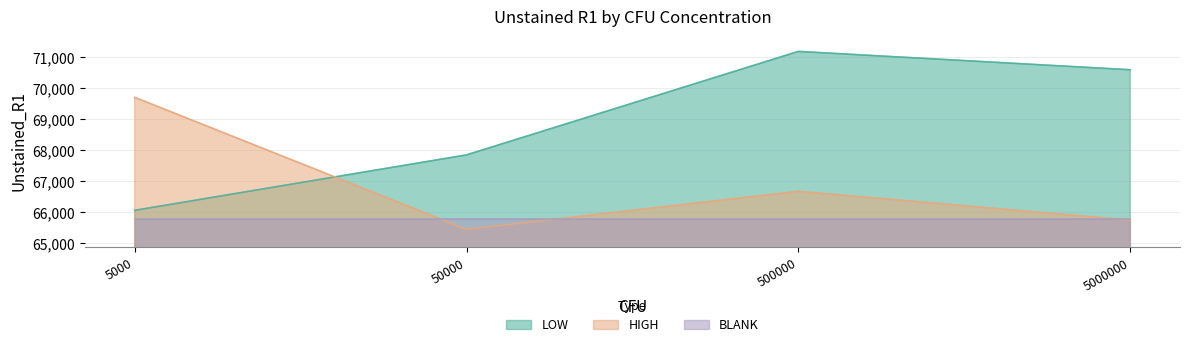

True or false: LOW has more than 0 points higher than both neighbors.

True